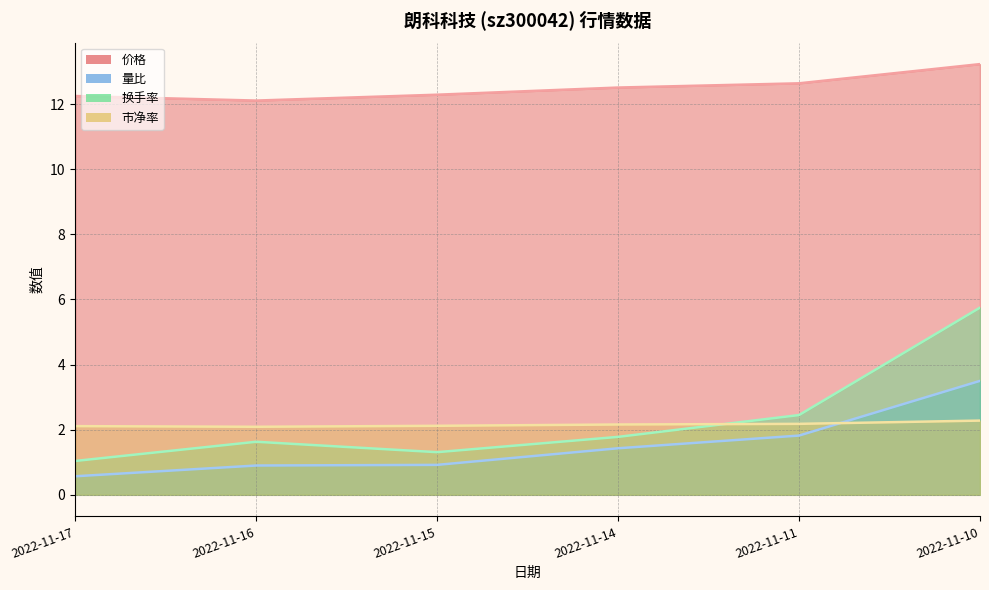

What is the total value across all series at 2022-11-15?

16.6